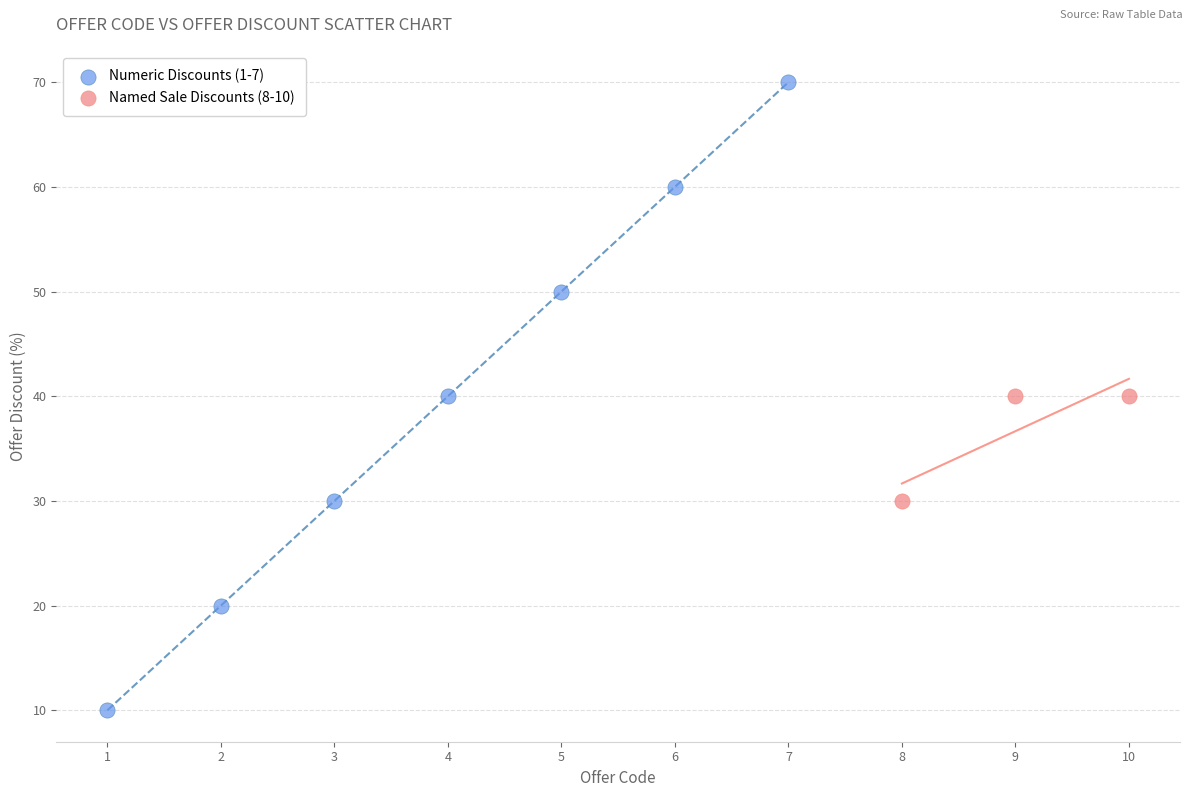

Which series contains the highest Y value?

Numeric Discounts (1-7)